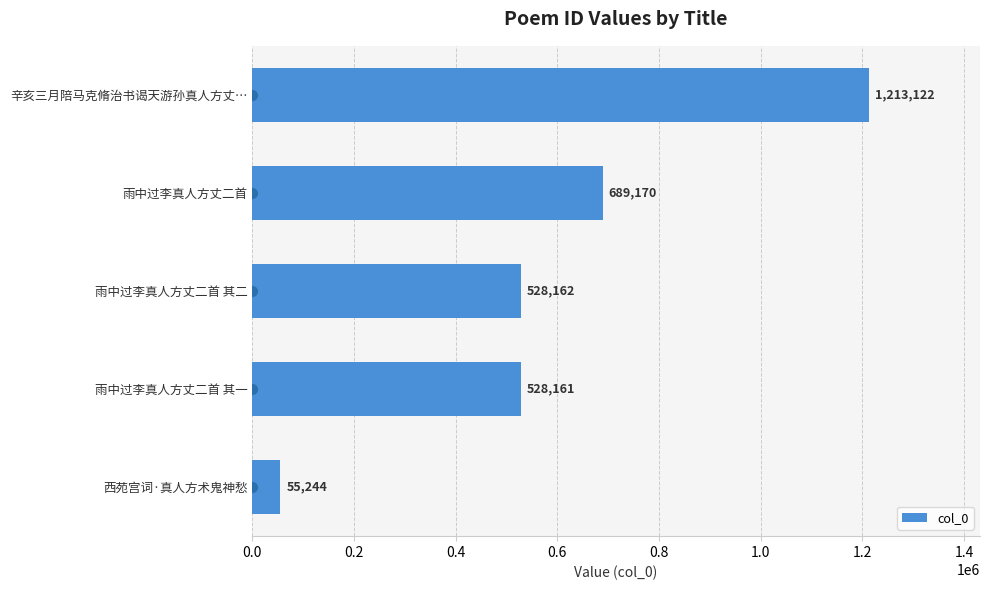

Reading top to bottom, extract all data points from this chart.

1213122	689170	528162	528161	55244